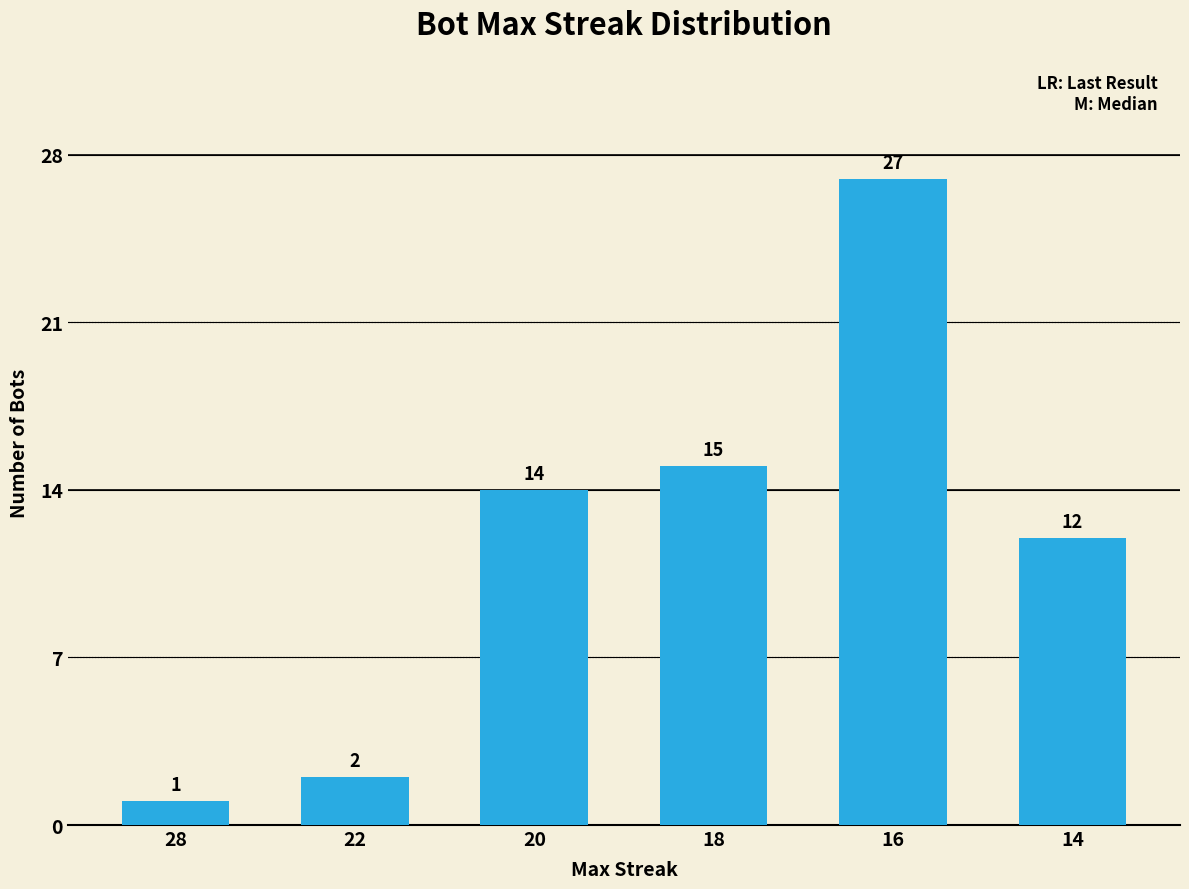

How many categories are shown in the chart?

6